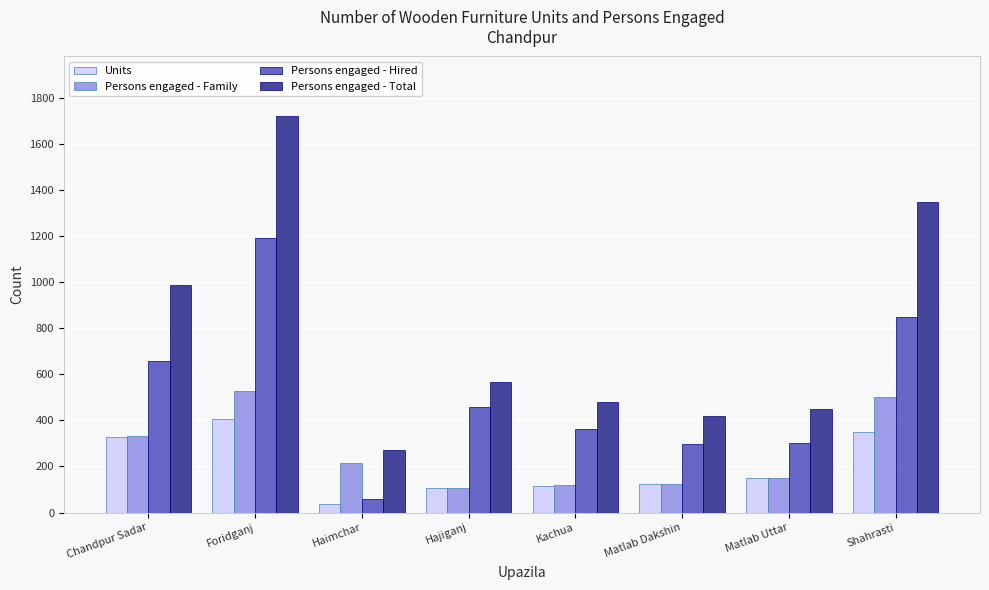

What are all the series names shown in the legend?

Units, Persons engaged - Family, Persons engaged - Hired, Persons engaged - Total